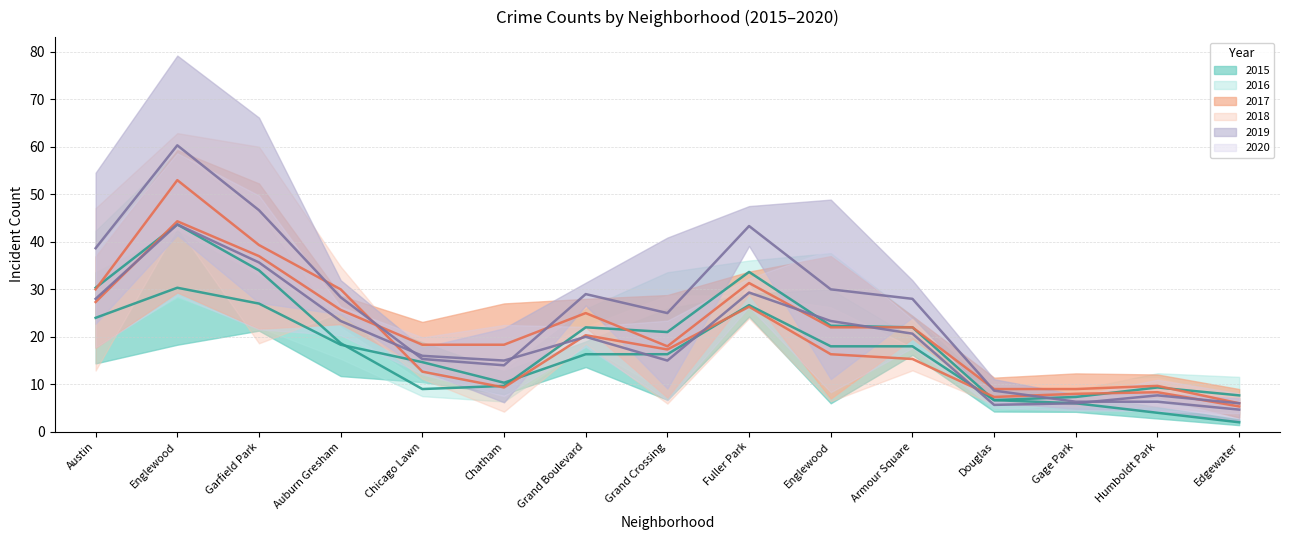

Read the 2019 value at Englewood, to the nearest 10.

60